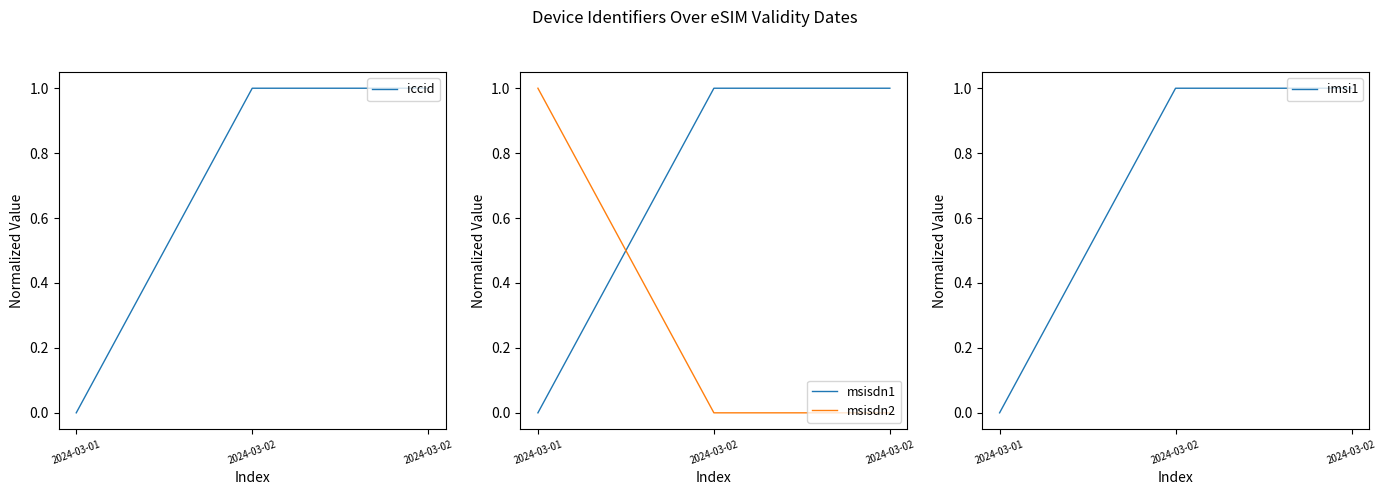

What is the approximate value of iccid at 2024-03-02?

1